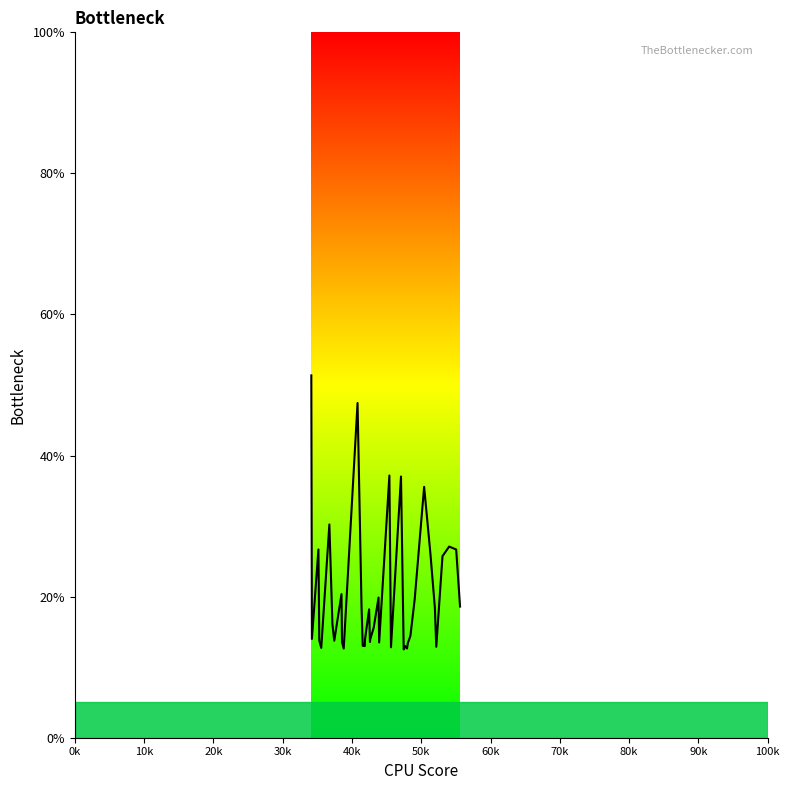

What is the difference between the maximum and minimum values?

38.9